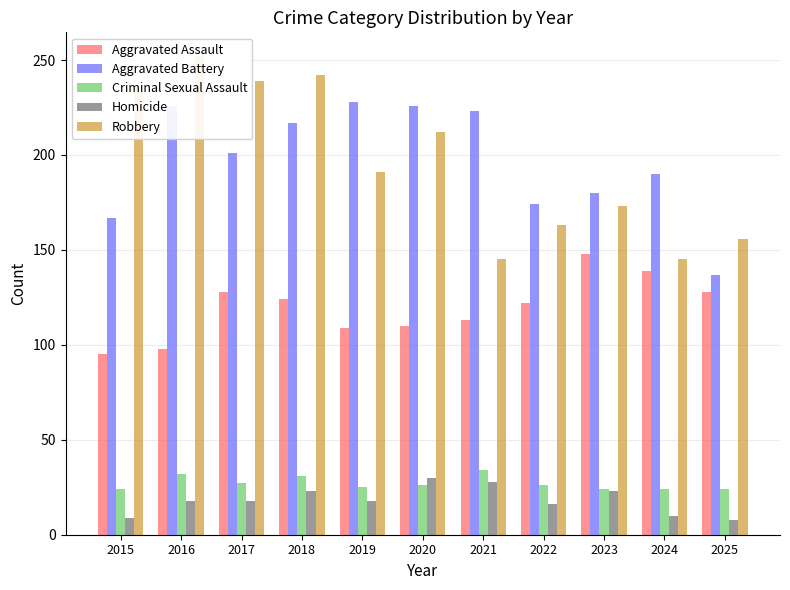

The Aggravated Assault series shows 44 at 2016. True or false?

False